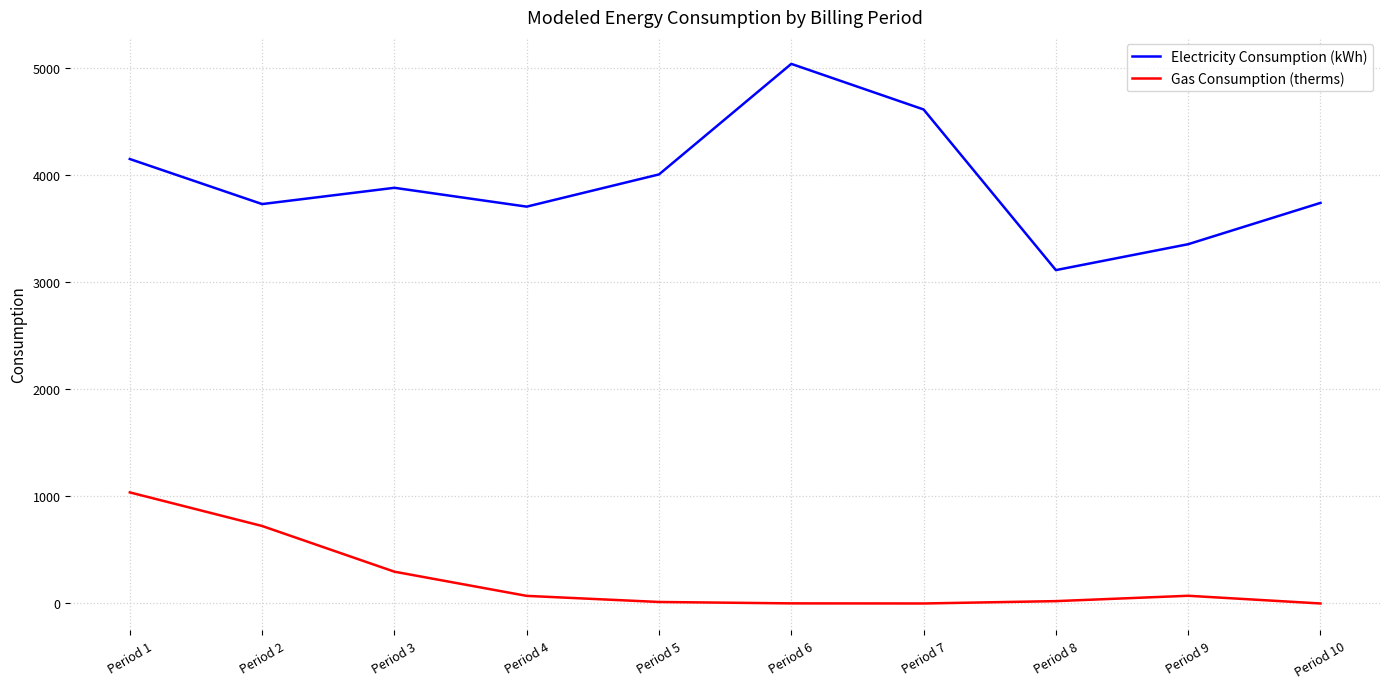

Rank the series by their average value, from highest to lowest.

Electricity Consumption (kWh), Gas Consumption (therms)